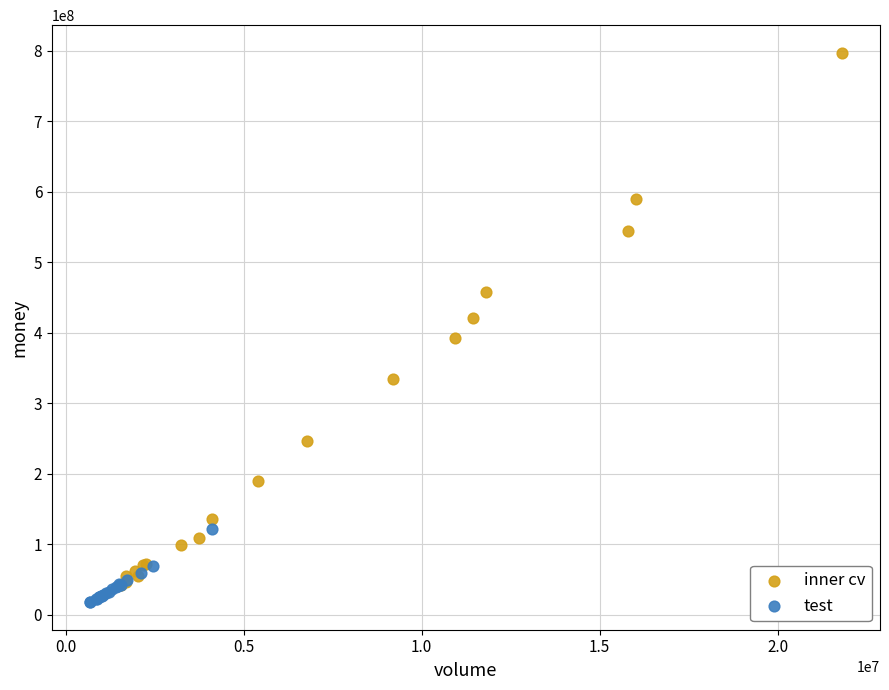

Which series has the largest Y range (max minus min)?

inner cv